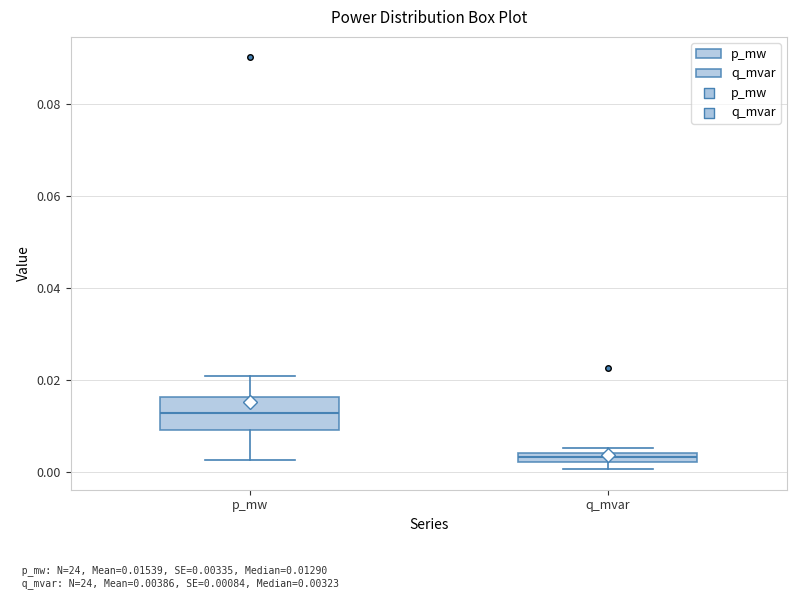

Which box has the highest median line?

p_mw